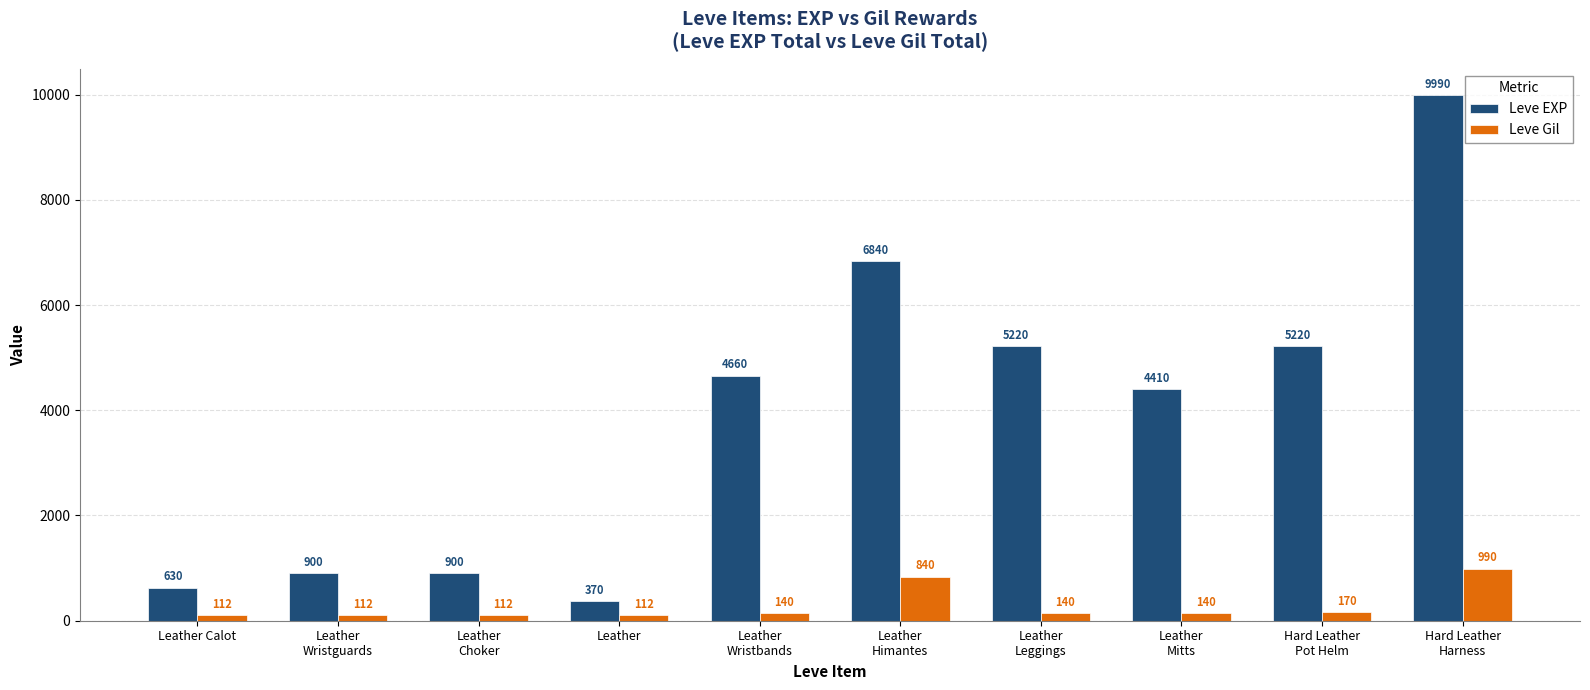

What is the difference between the Leve EXP values at Leather
Choker and Hard Leather
Pot Helm?

4320